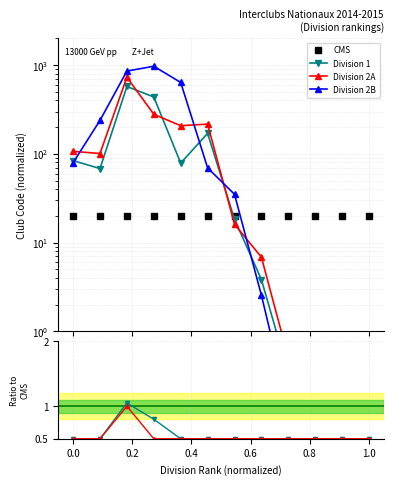

Which series has the largest total across all categories?

Division 2B